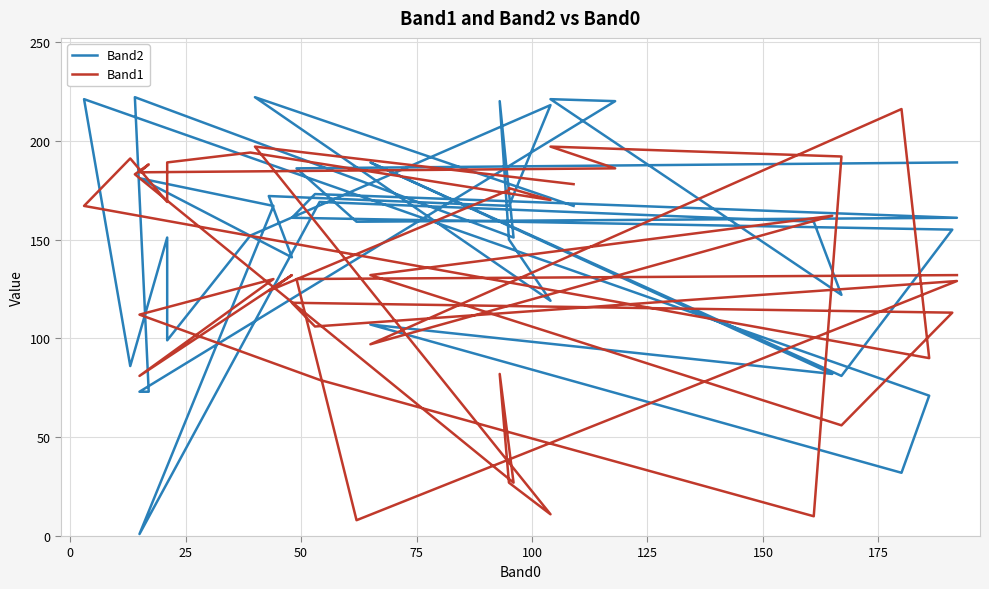

Where is the first local minimum for Band2?

25